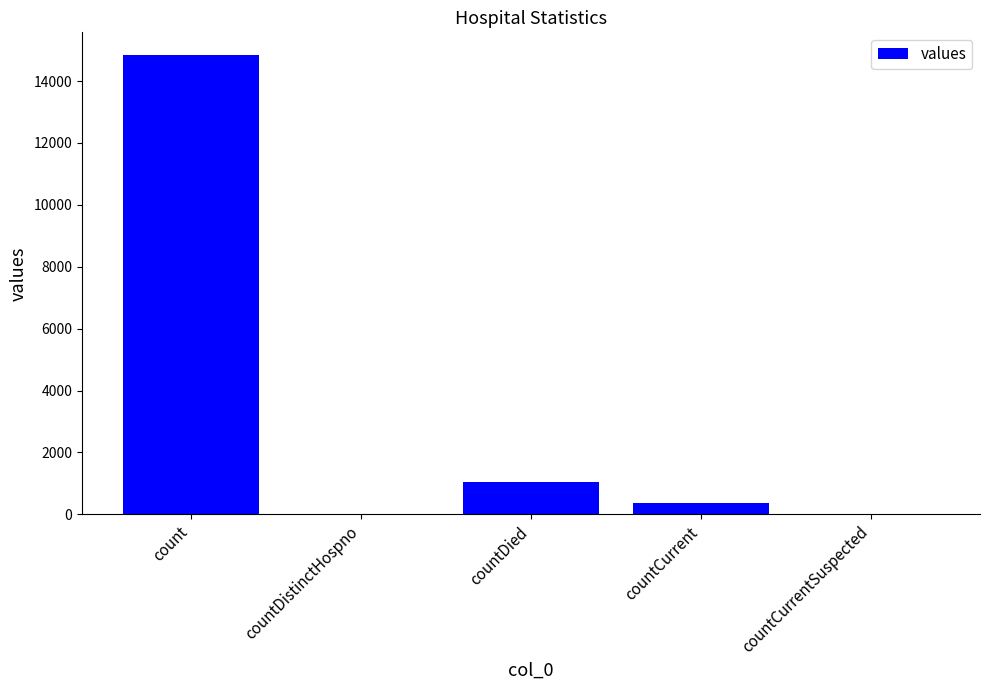

What is the greatest value displayed?

14832